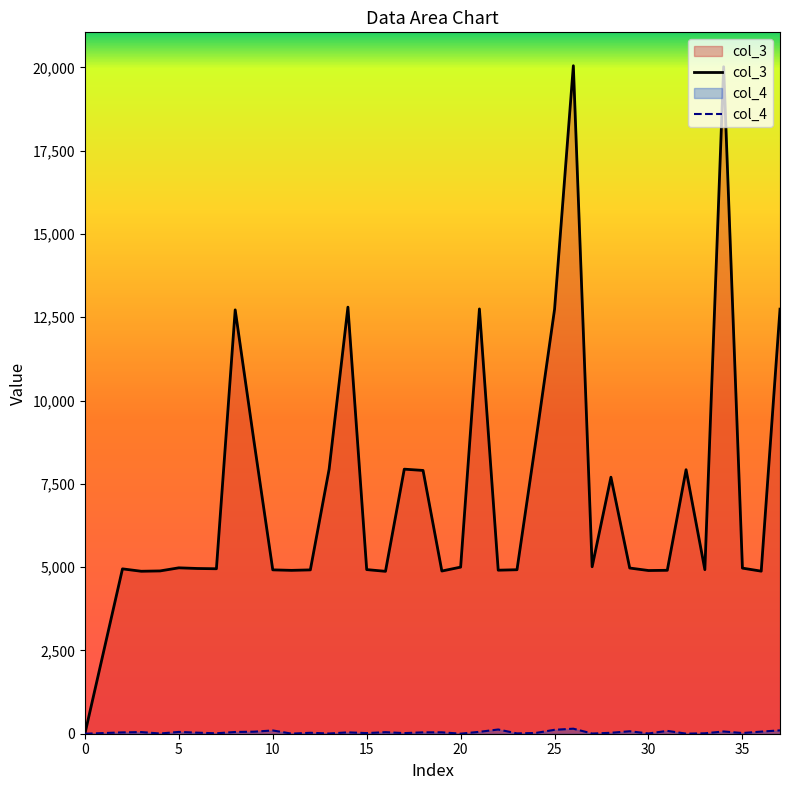

The col_3 series shows 0 at 0. True or false?

True